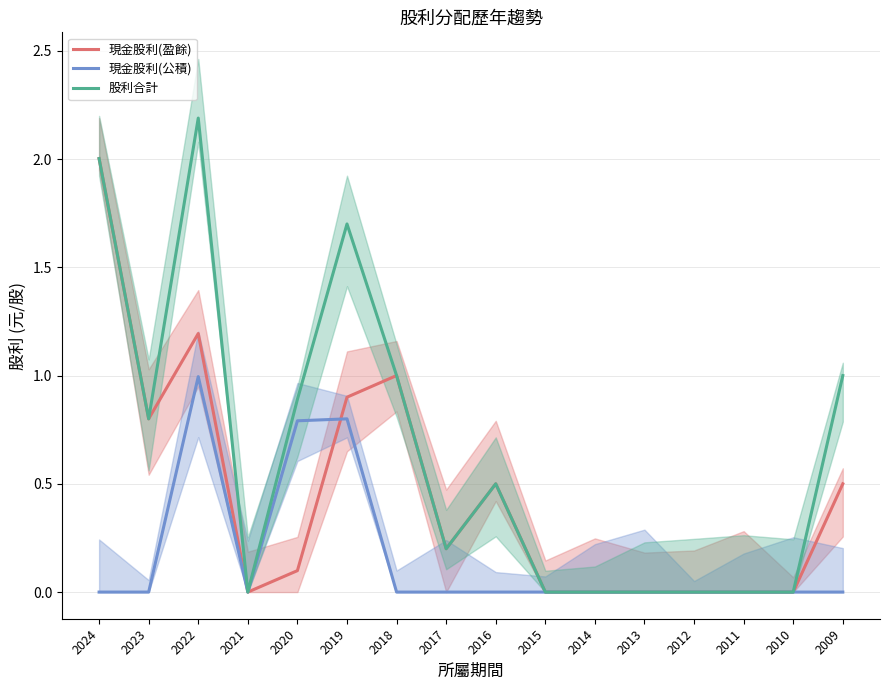

Between 2019 and 2014, which series saw the biggest shift?

股利合計